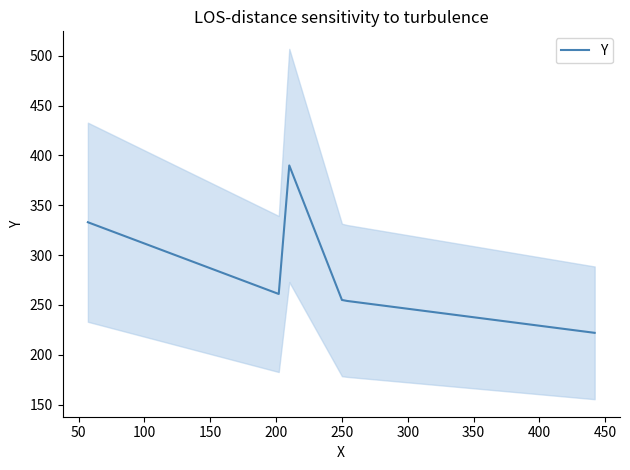

What is the highest value of the Y series?

390